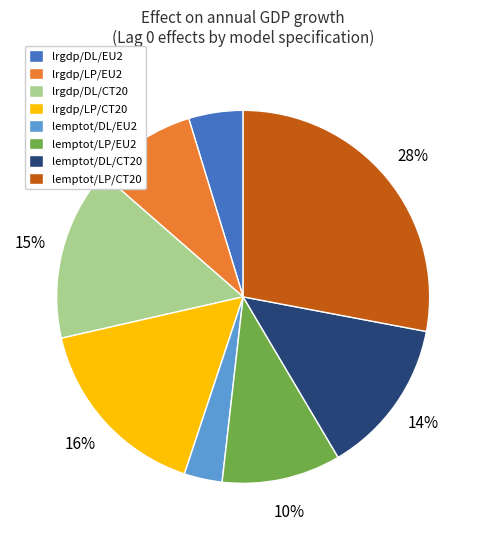

Which category has the biggest portion of the pie?

lemptot/LP/CT20